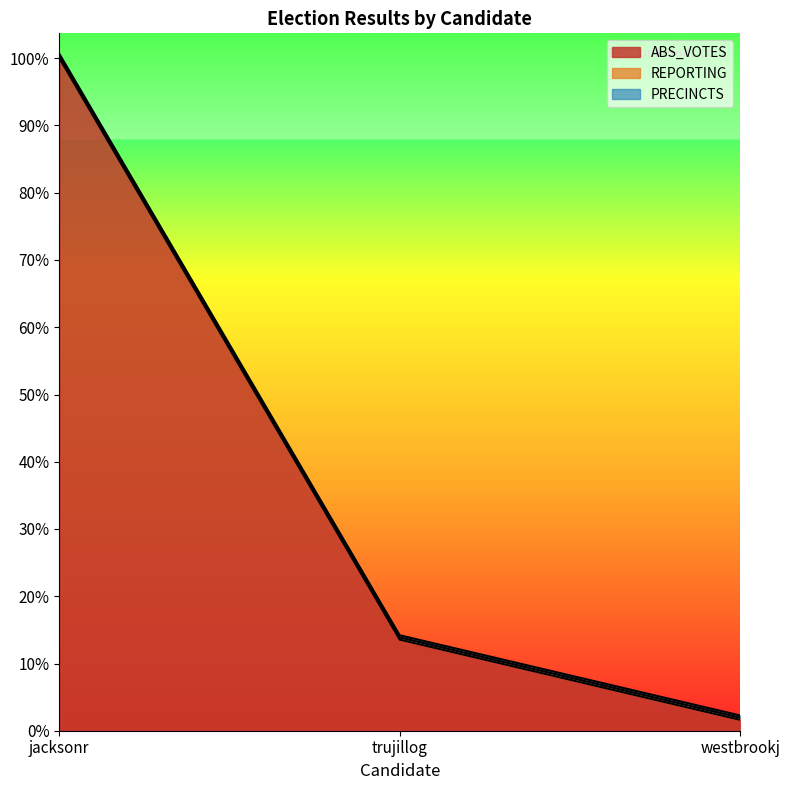

Which series has the largest total across all categories?

ABS_VOTES